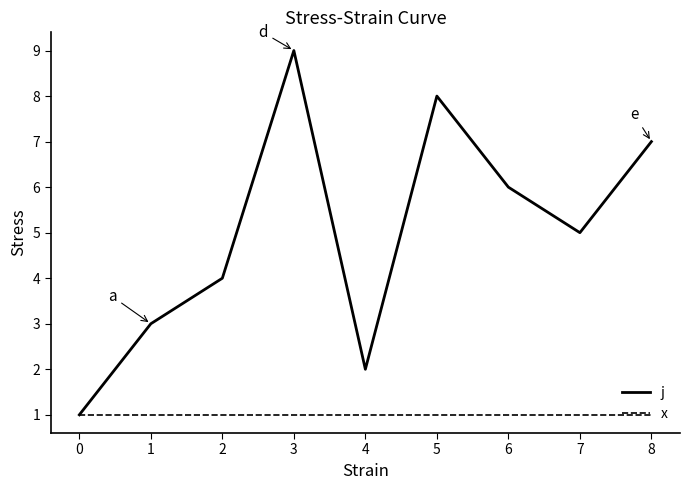

At which category does the chart reach its peak across all series?

3